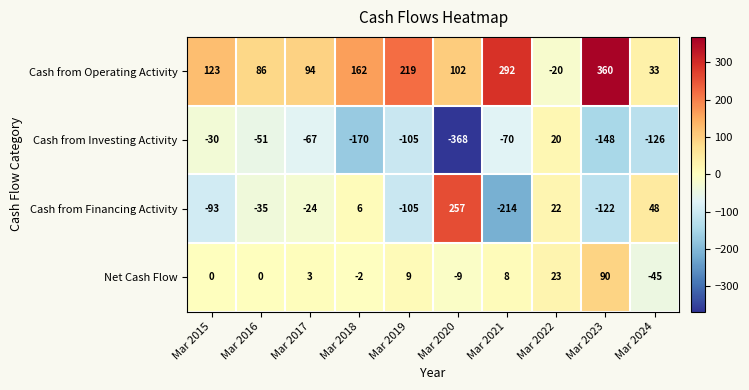

The value of Net Cash Flow at Mar 2019 is 3. True or false?

False